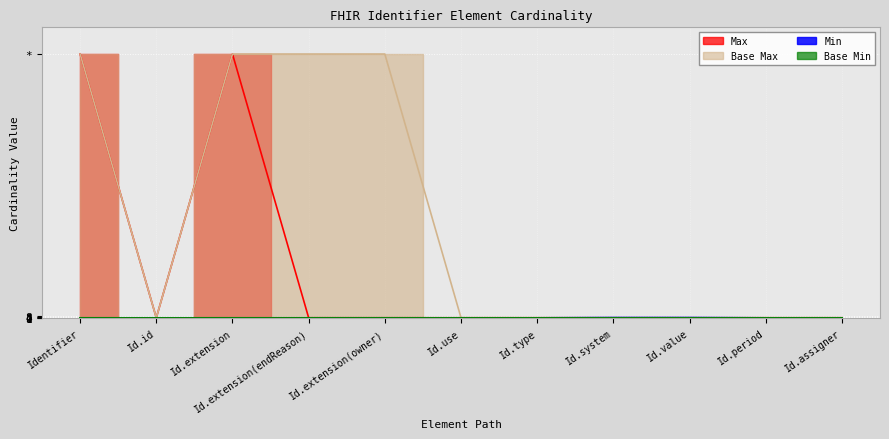

Is the value of Max (numeric) at Id.use greater than the value of Base Max (numeric) at Id.extension?

No